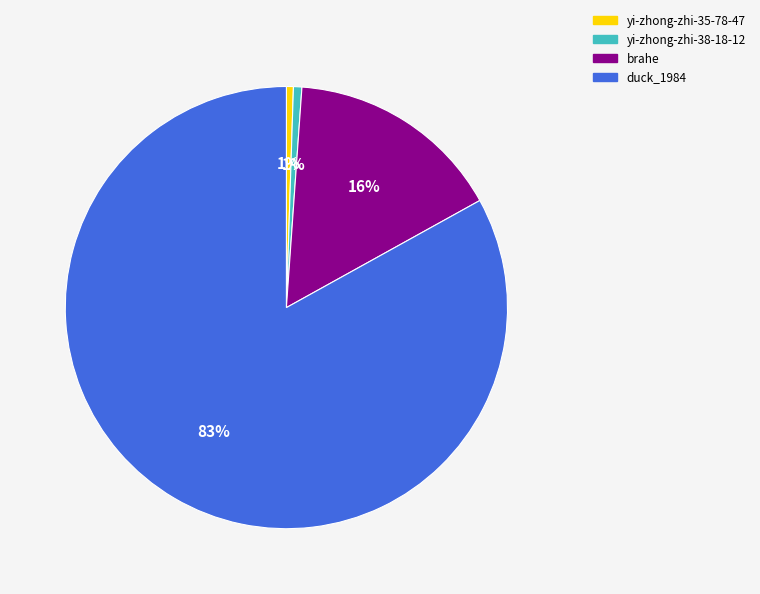

Which category accounts for the majority?

duck_1984